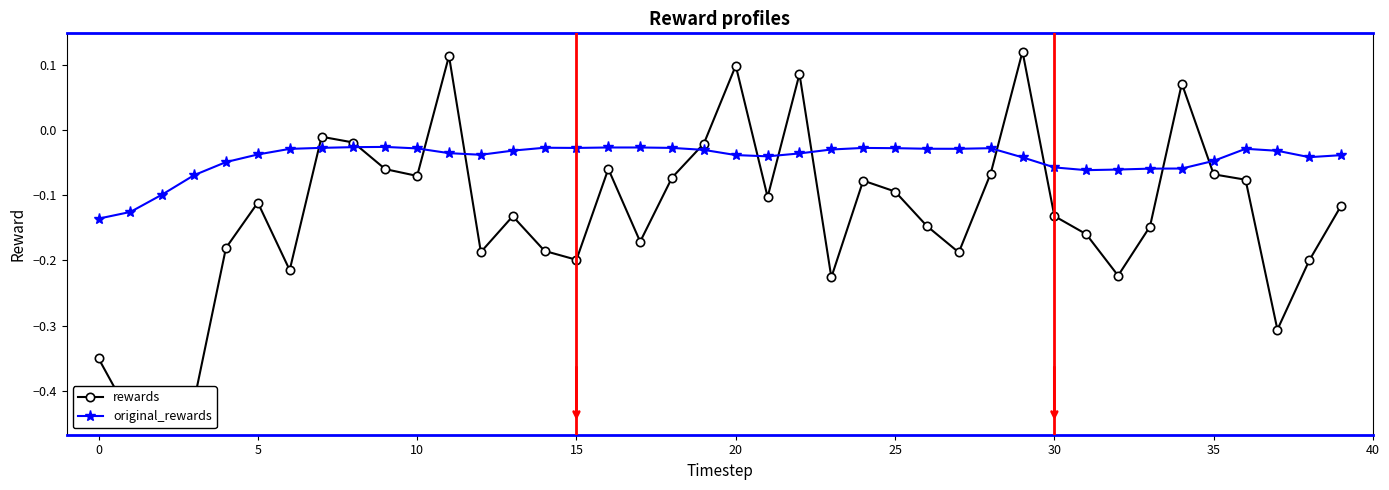

True or false: original_rewards has more than 0 points higher than both neighbors.

True